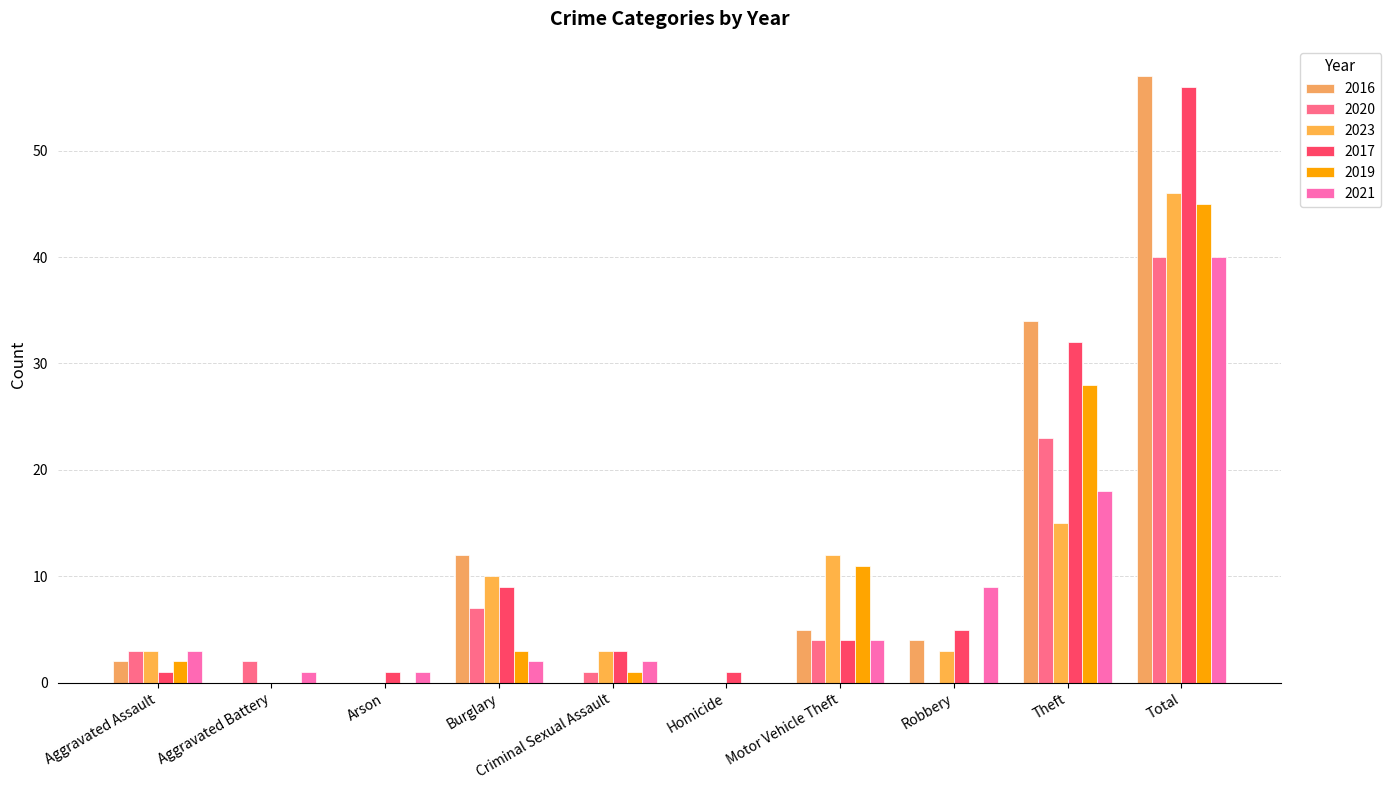

Which has a higher value, Criminal Sexual Assault or Arson?

Criminal Sexual Assault